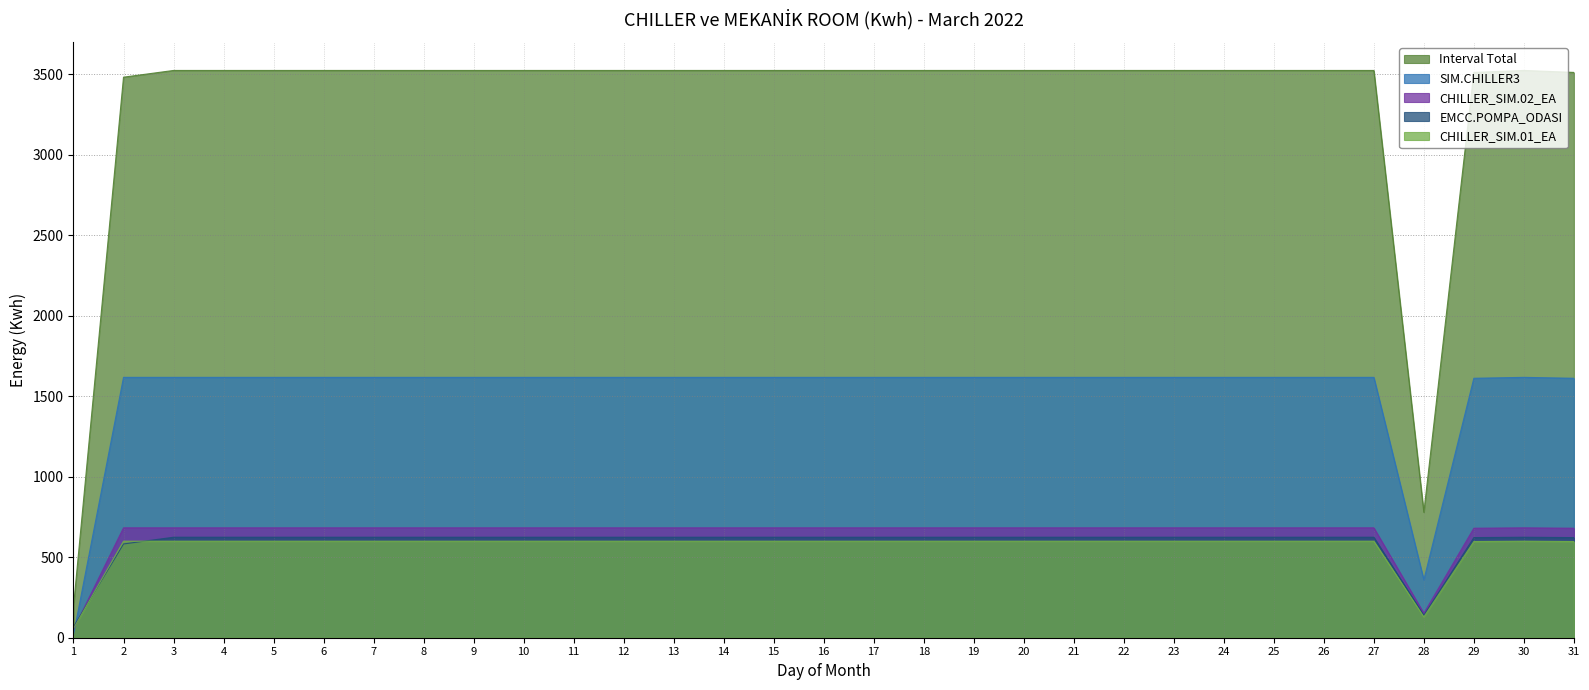

Which series has the largest total across all categories?

Interval Total